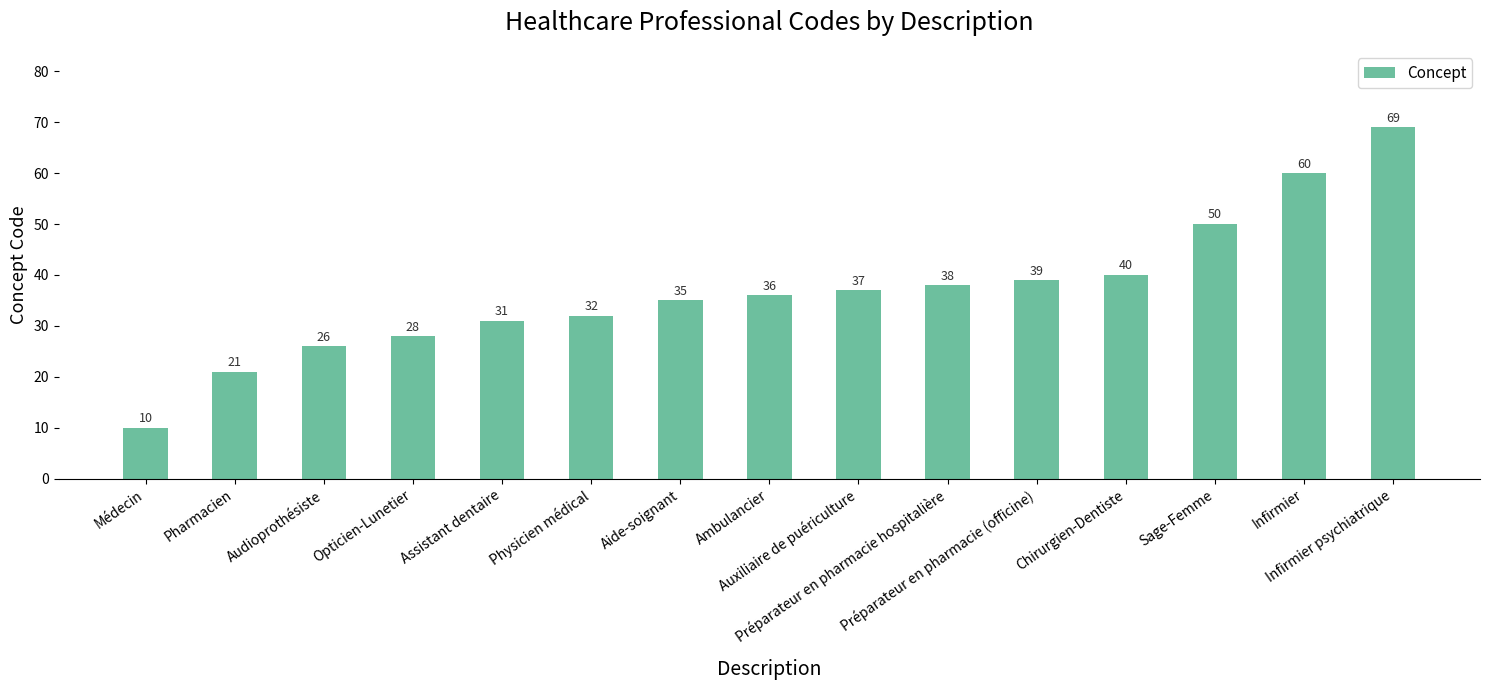

Reading left to right, extract all data points from this chart.

Médecin=10	Pharmacien=21	Audioprothésiste=26	Opticien-Lunetier=28	Assistant dentaire=31	Physicien médical=32	Aide-soignant=35	Ambulancier=36	Auxiliaire de puériculture=37	Préparateur en pharmacie hospitalière=38	Préparateur en pharmacie (officine)=39	Chirurgien-Dentiste=40	Sage-Femme=50	Infirmier=60	Infirmier psychiatrique=69